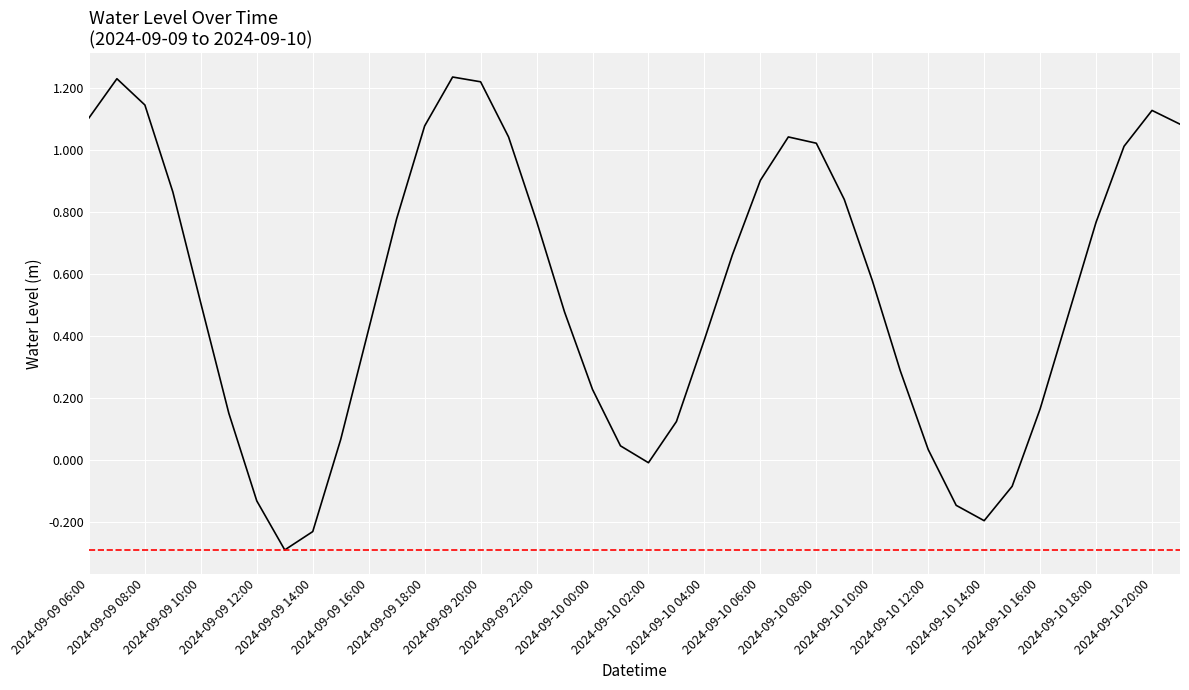

What is the minimum value shown in the chart?

-0.3